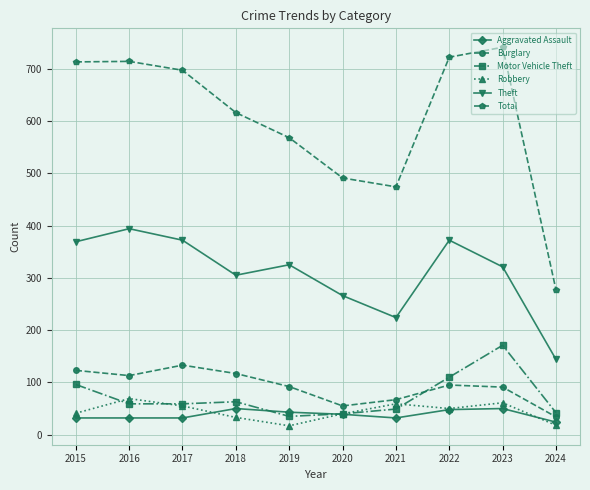

Read the Total value at 2023.

741